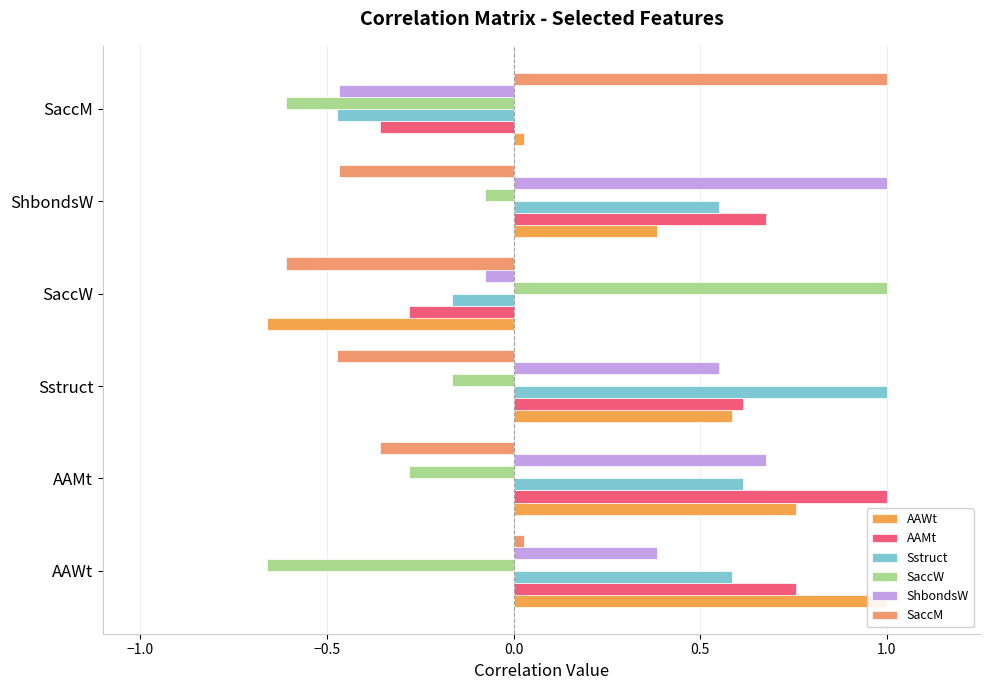

True or false: ShbondsW has a value of 1.0 at Sstruct.

False